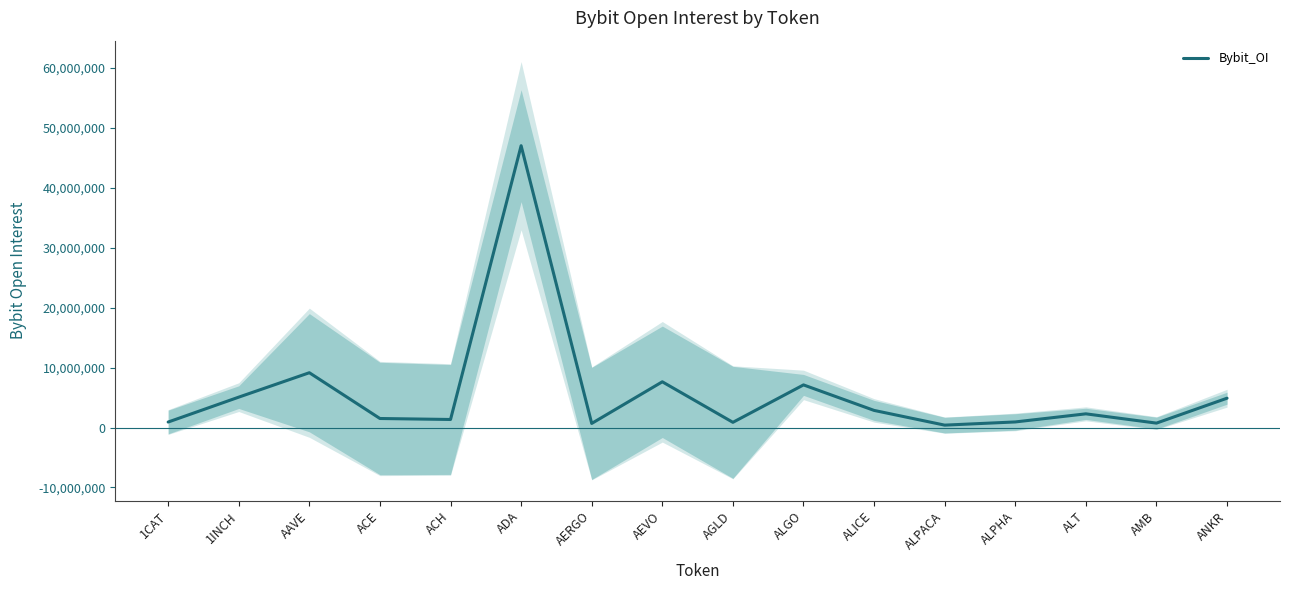

What is the value of the 8th point from the left?

7642675